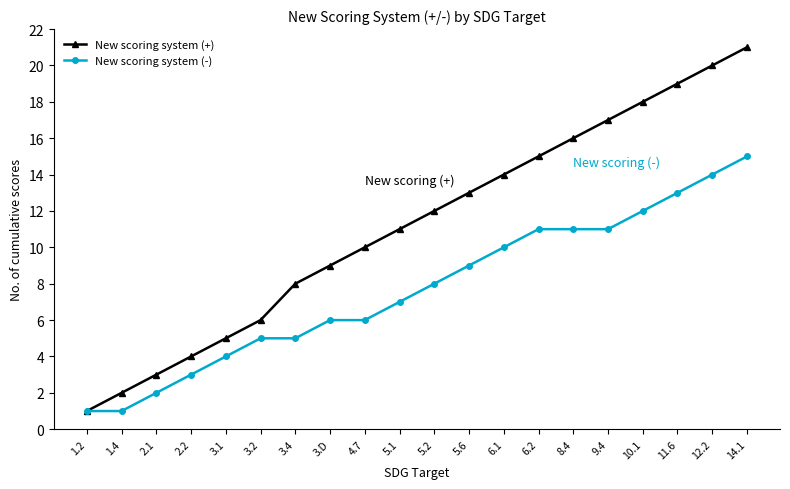

Which series has the largest range (max minus min)?

New scoring system (+)